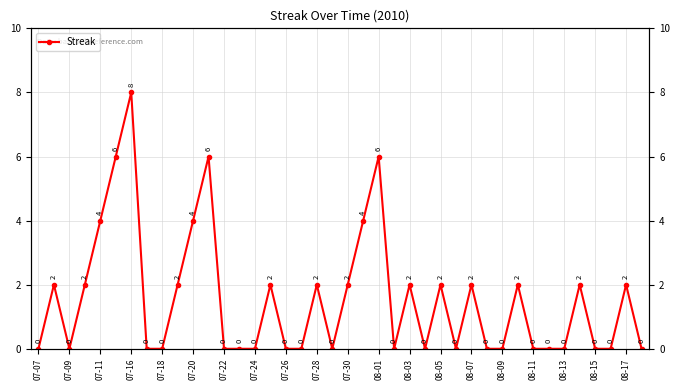

How many series are shown in this chart?

1